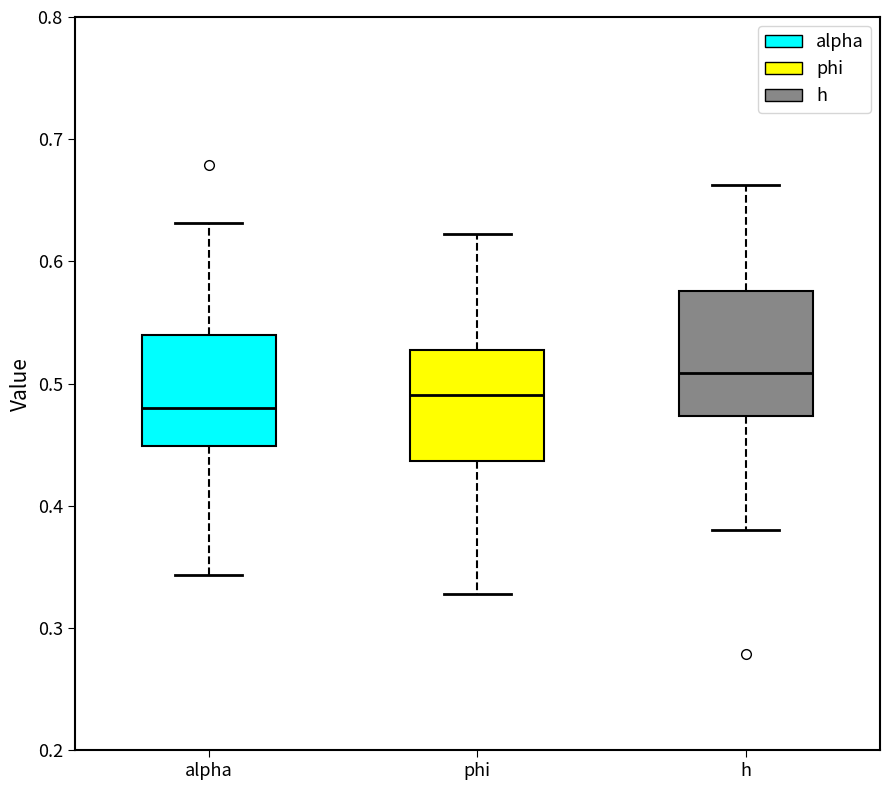

Which box has the highest median line?

h